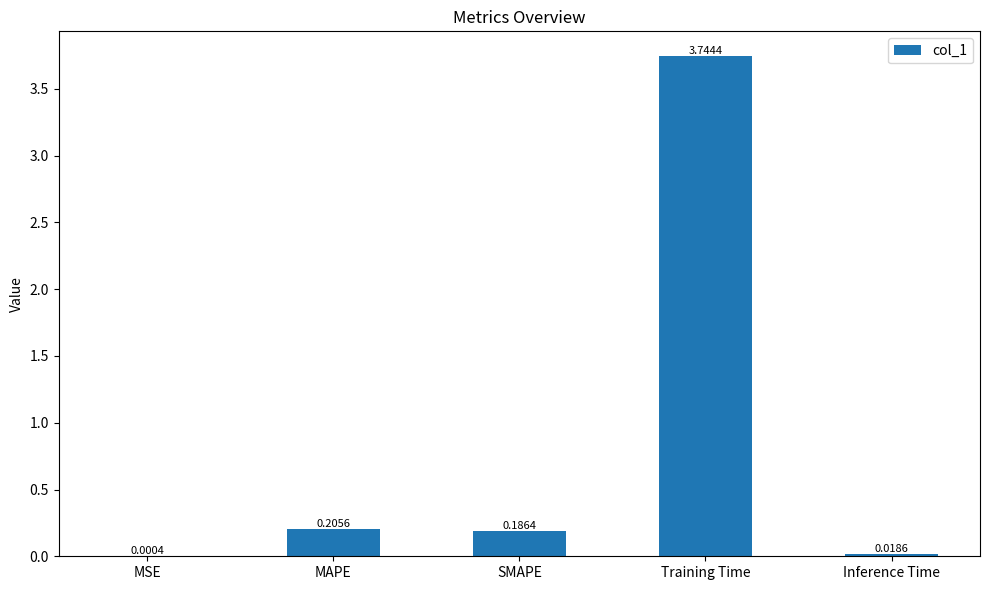

Which has a higher value, MSE or SMAPE?

SMAPE